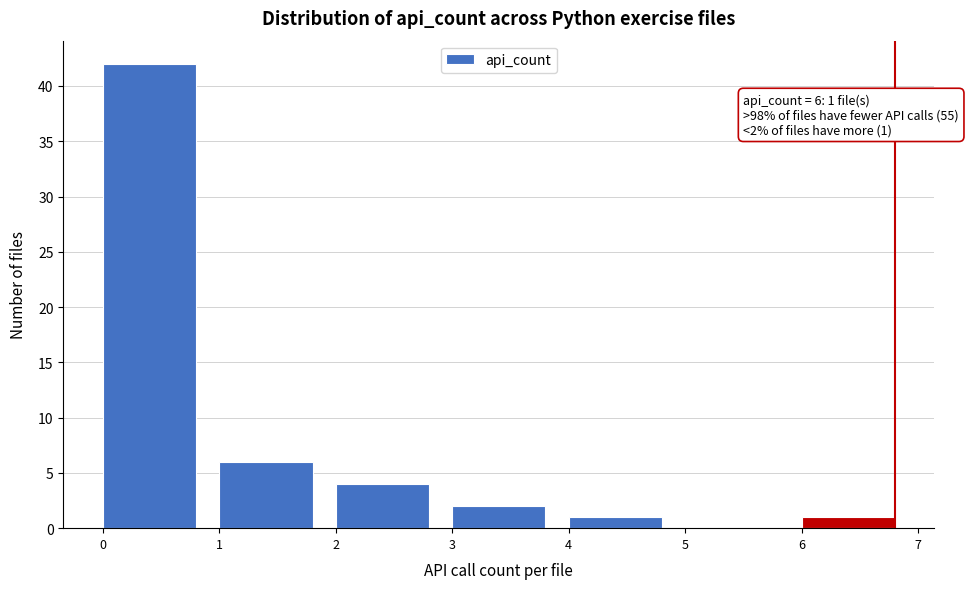

Which range on the x-axis has the tallest bar?

0 to 1